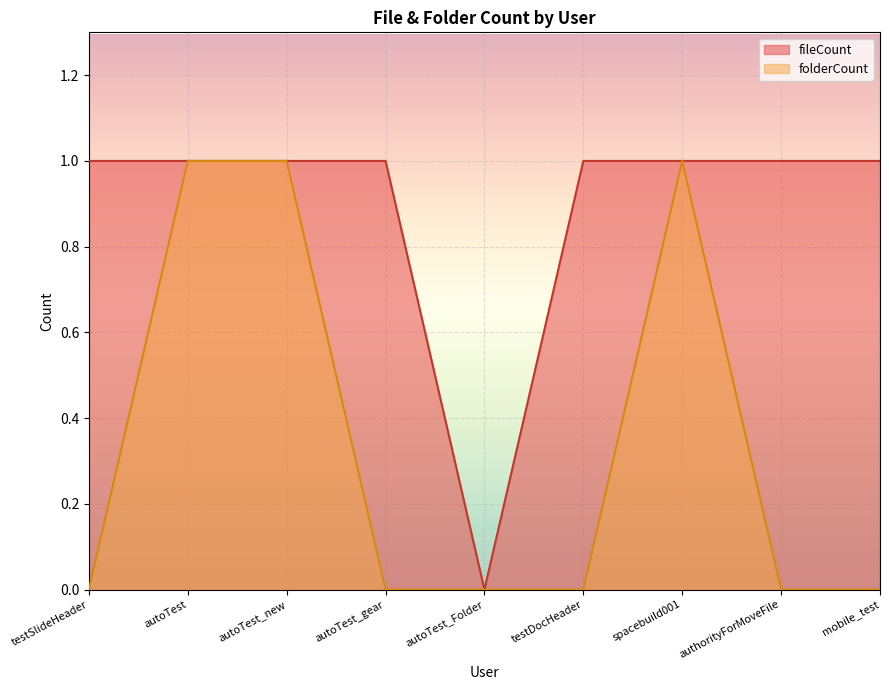

Which series has the largest total across all categories?

fileCount